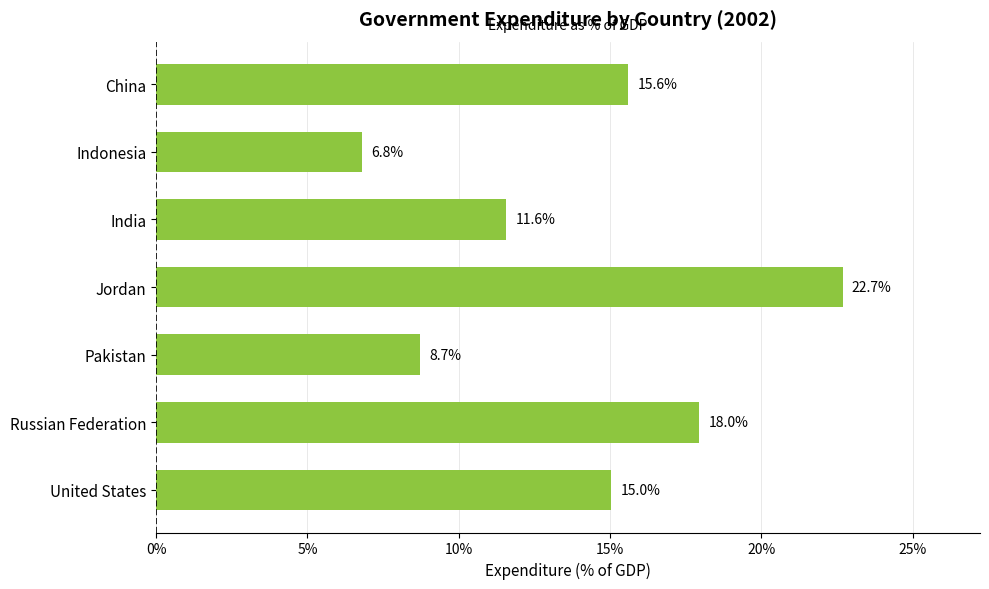

Reading bottom to top, list all the values displayed in this chart.

United States=15.0	Russian Federation=18.0	Pakistan=8.7	Jordan=22.7	India=11.6	Indonesia=6.8	China=15.6